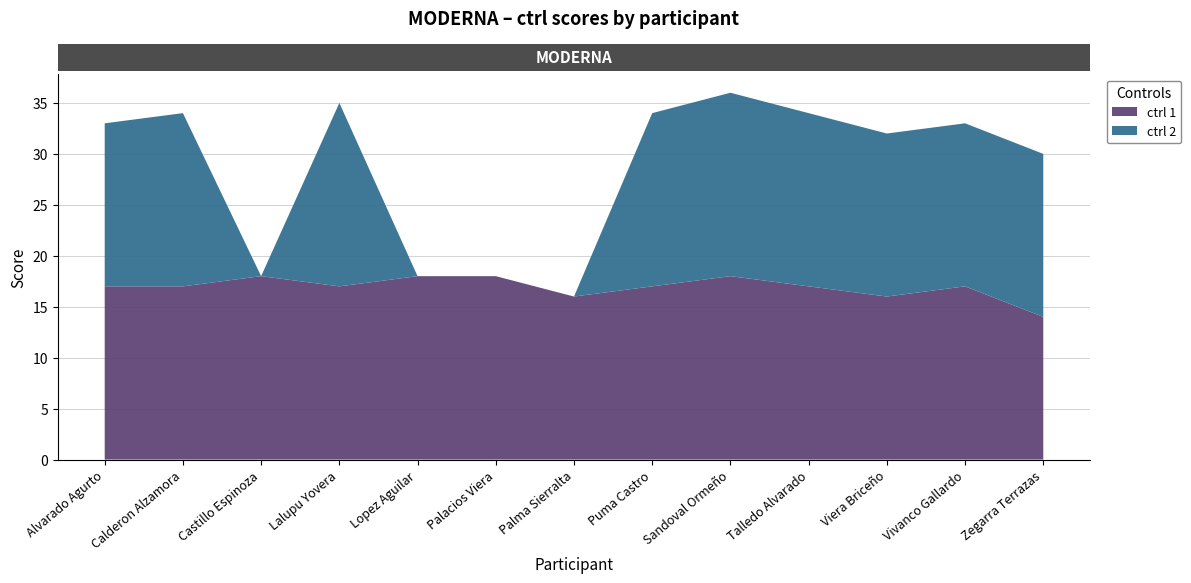

Reading left to right, what are all the values shown in this chart?

ctrl 1: Alvarado Agurto=17	Calderon Alzamora=17	Castillo Espinoza=18	Lalupu Yovera=17	Lopez Aguilar=18	Palacios Viera=18	Palma Sierralta=16	Puma Castro=17	Sandoval Ormeño=18	Talledo Alvarado=17	Viera Briceño=16	Vivanco Gallardo=17	Zegarra Terrazas=14
ctrl 2: Alvarado Agurto=16	Calderon Alzamora=17	Castillo Espinoza=0	Lalupu Yovera=18	Lopez Aguilar=0	Palacios Viera=0	Palma Sierralta=0	Puma Castro=17	Sandoval Ormeño=18	Talledo Alvarado=17	Viera Briceño=16	Vivanco Gallardo=16	Zegarra Terrazas=16